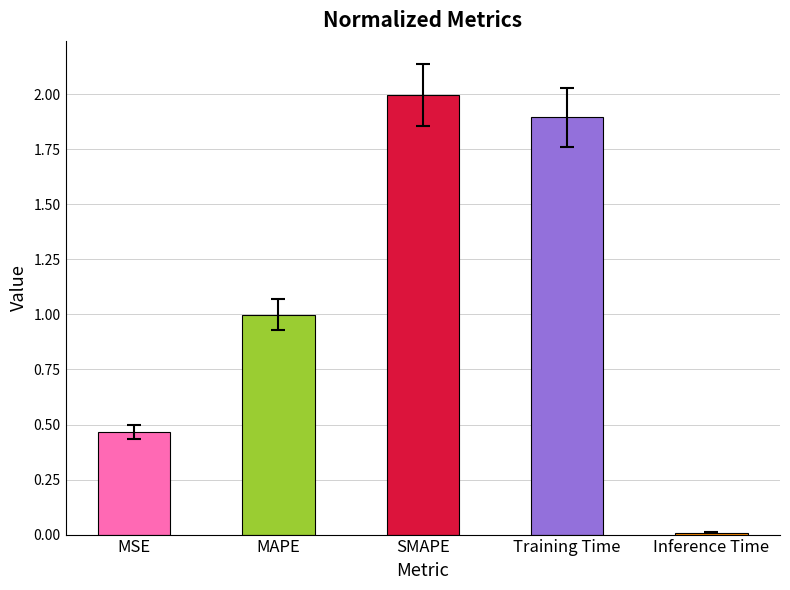

What position from the right is SMAPE?

3